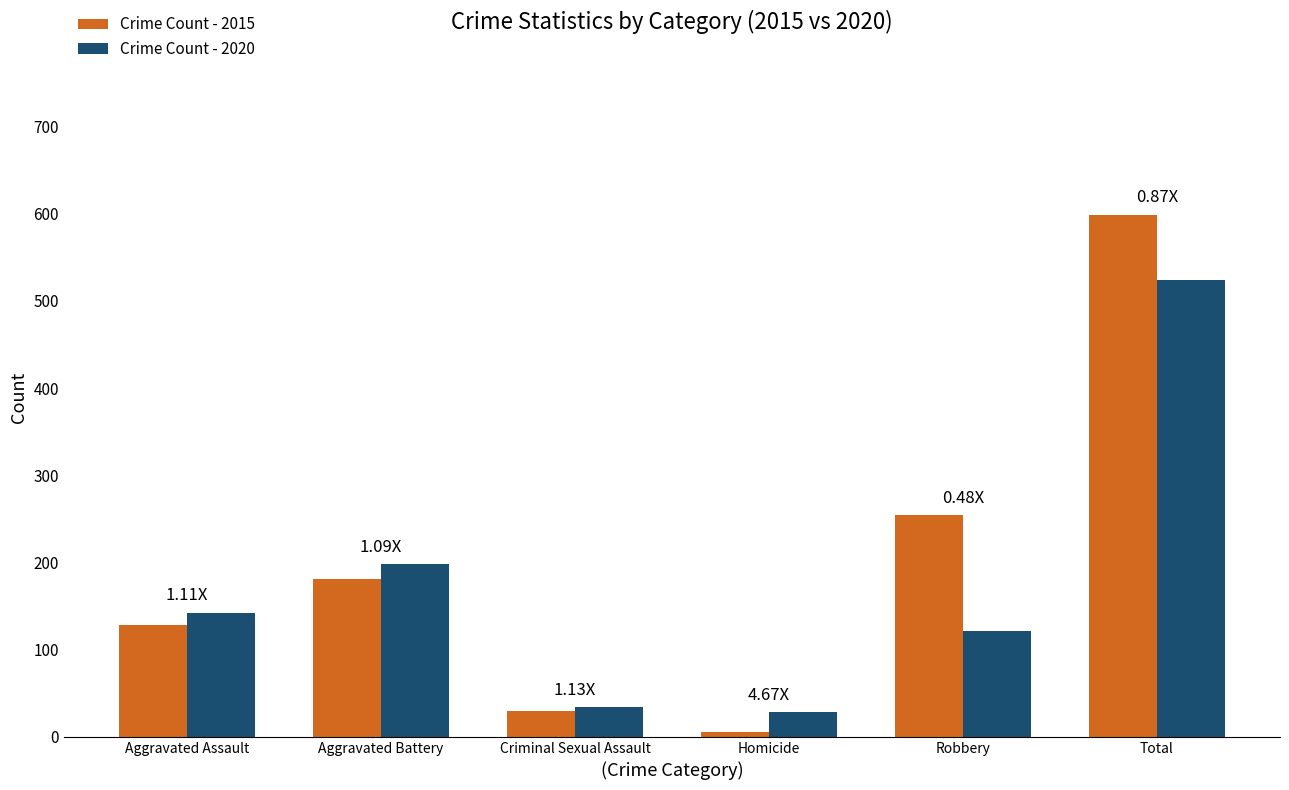

How many series are shown in this chart?

2